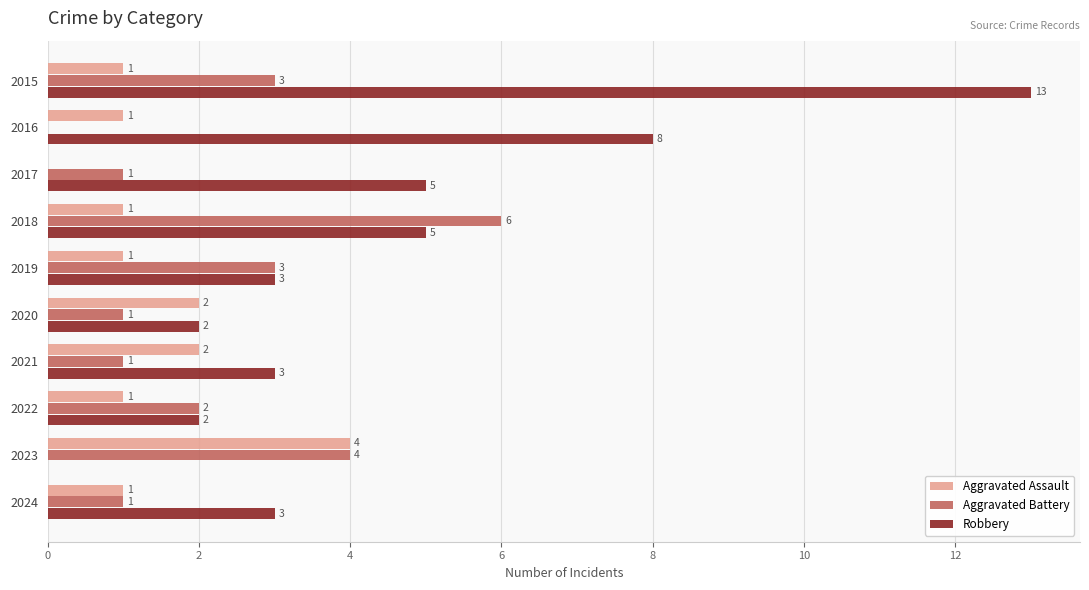

How many Aggravated Battery values are between 1 and 3?

7